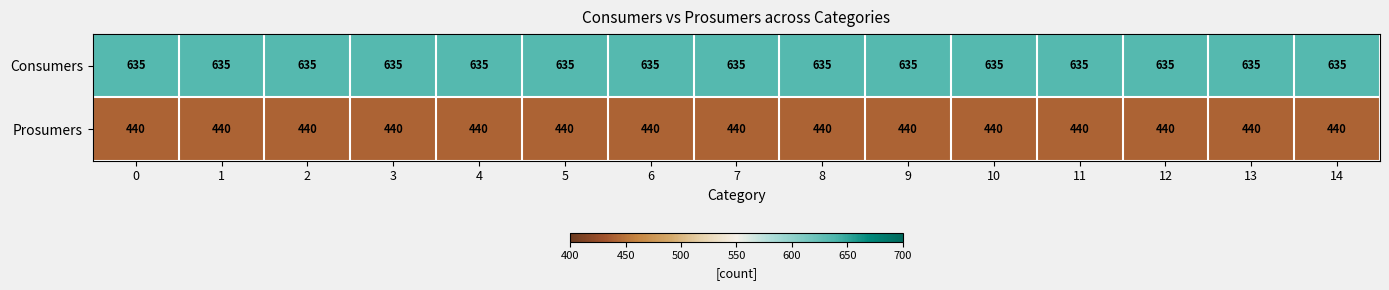

What is the total value across all series at 11?

1075